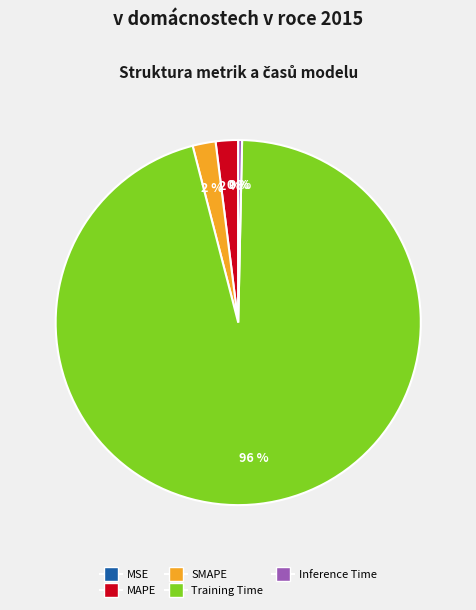

The MAPE slice represents 10% of the pie. True or false?

False